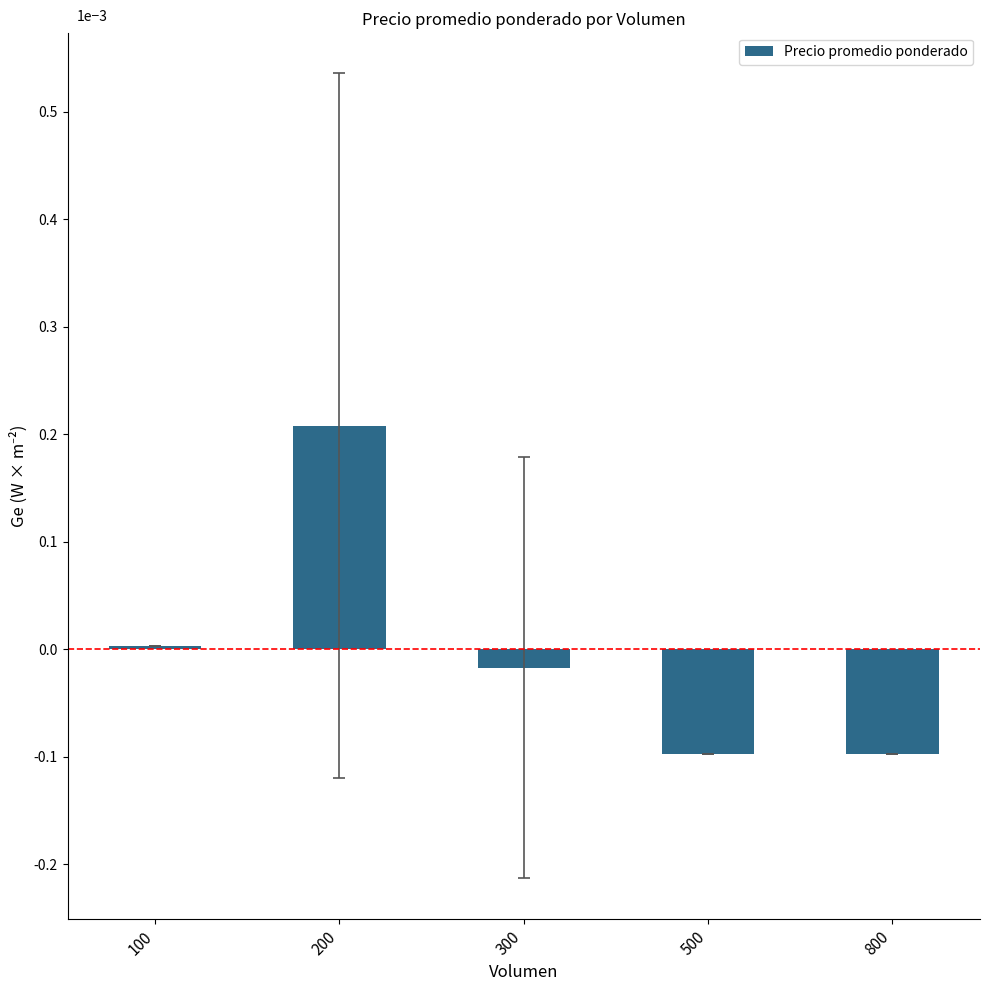

Which category has the highest value across all series?

200